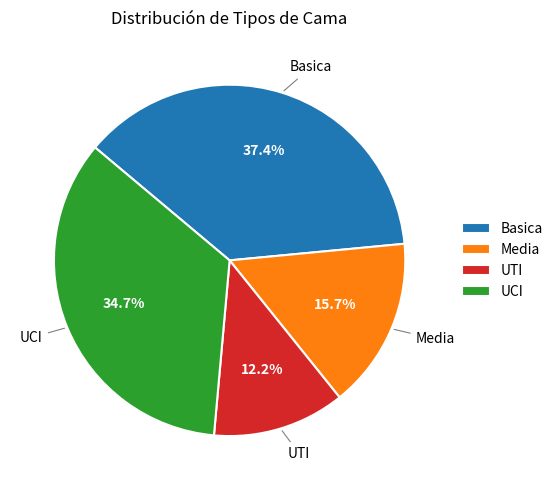

Which has a higher value, Media or UCI?

UCI